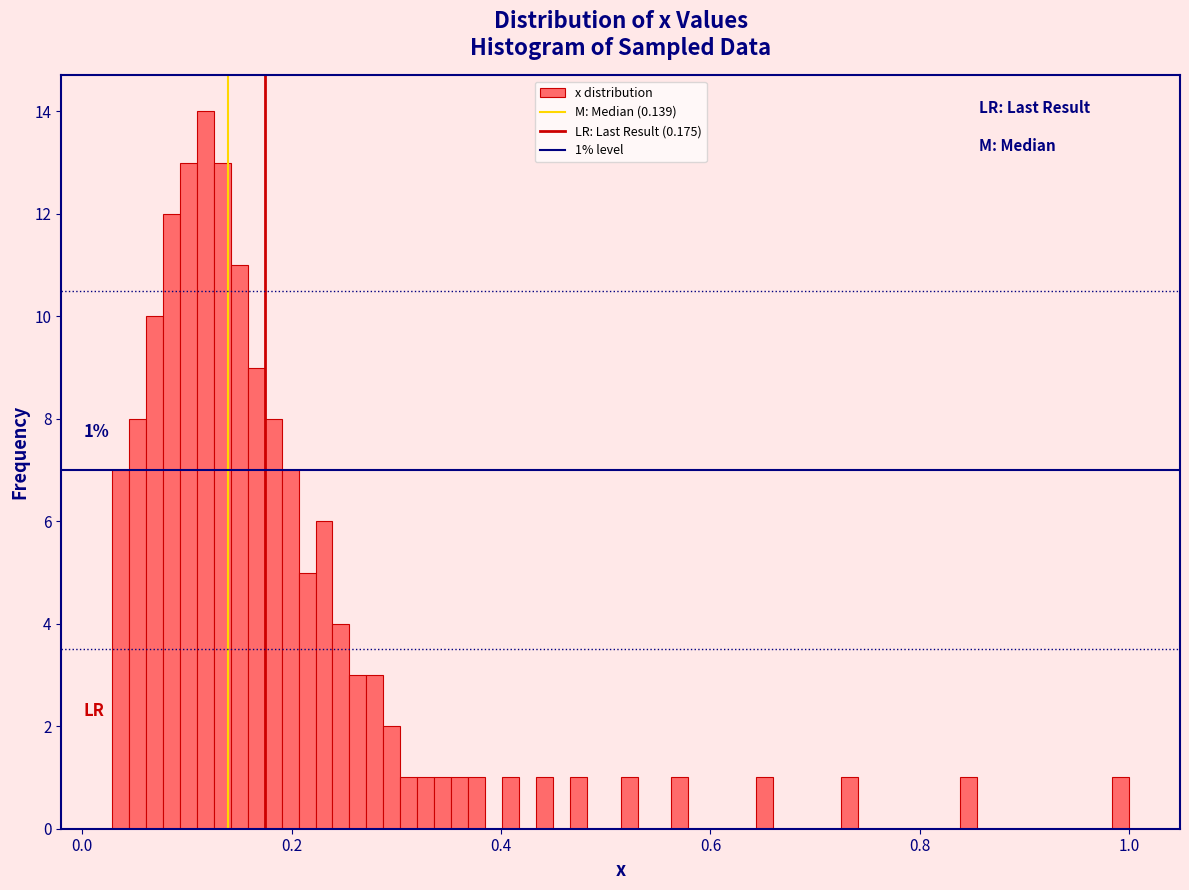

Around what value on the x-axis is the tallest bar? Give the approximate position of its centre, as read against the axis.

0.12